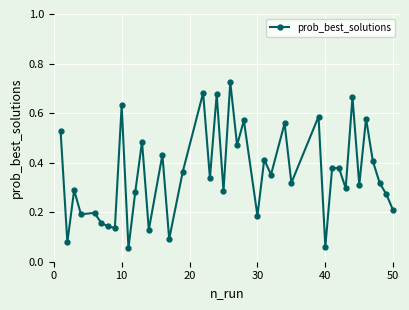

What is the sum of all values?

14.2